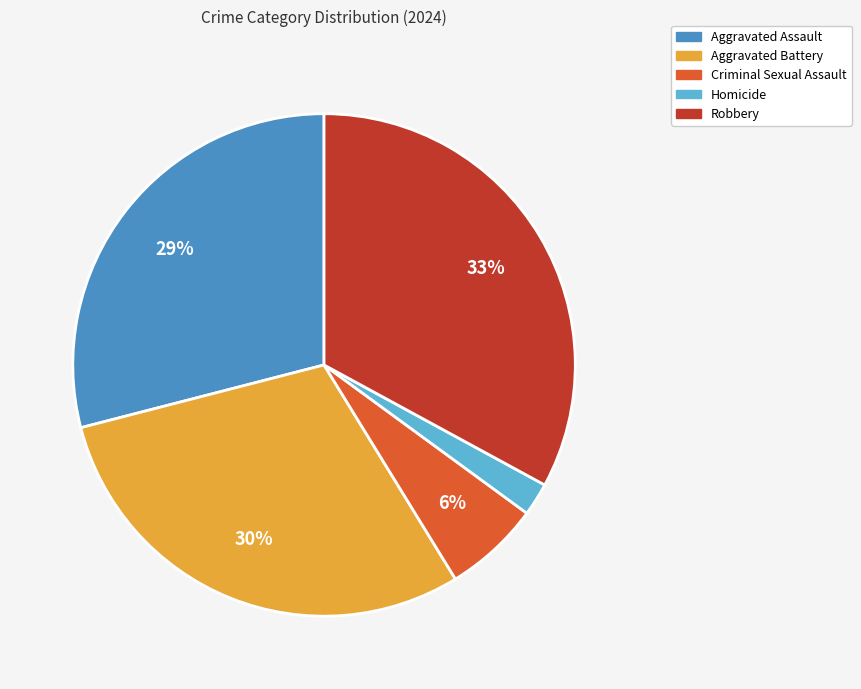

What percentage is the Aggravated Assault slice, to the nearest percent?

29%